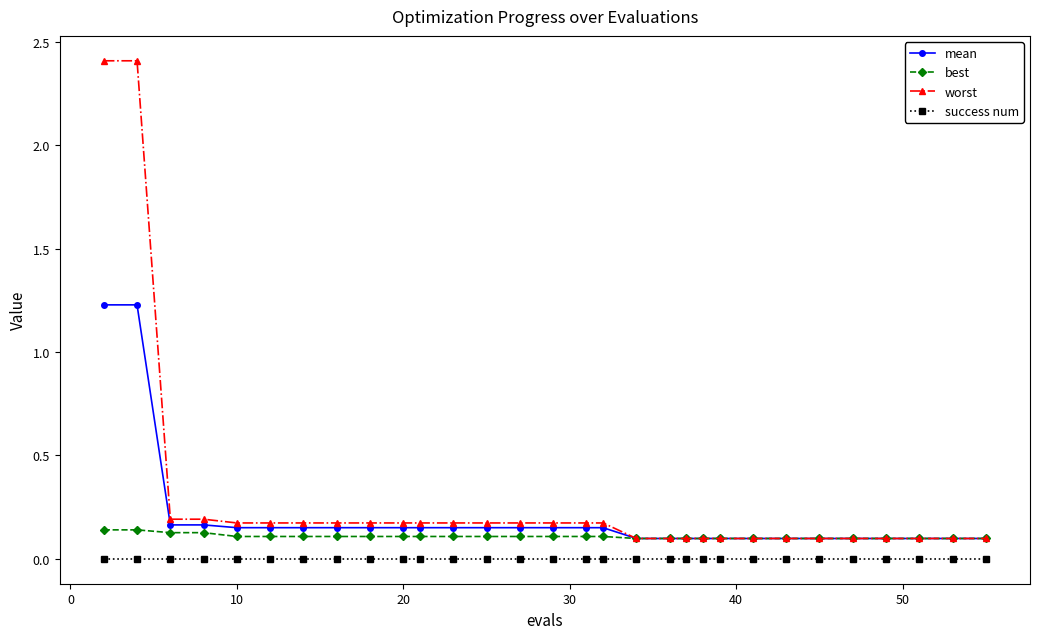

What is the maximum value shown in the chart?

2.4